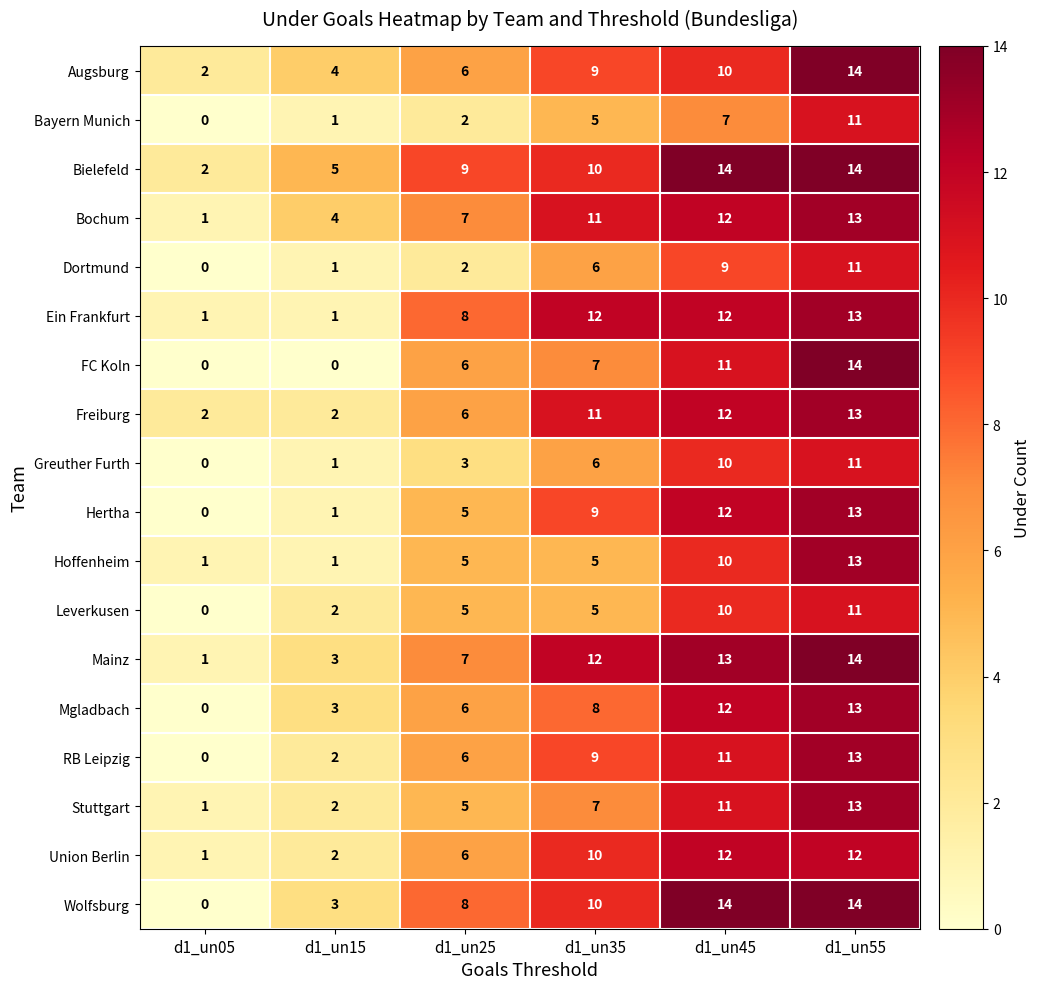

Is it true that Bochum equals 1 at d1_un05?

True